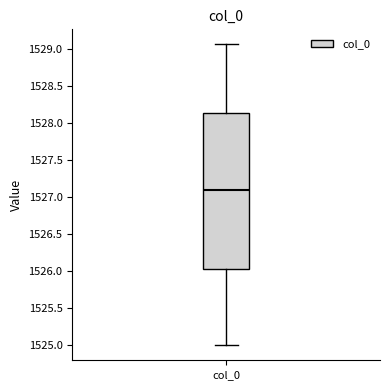

Read this box plot against the y-axis: the position of the median line, the range covered by the box, and the ends of both whiskers. The values are not printed on the chart, so give them approximately, as read against the axis.

median 1527.10, box 1526.05 to 1528.15, whiskers 1525.00 to 1529.05